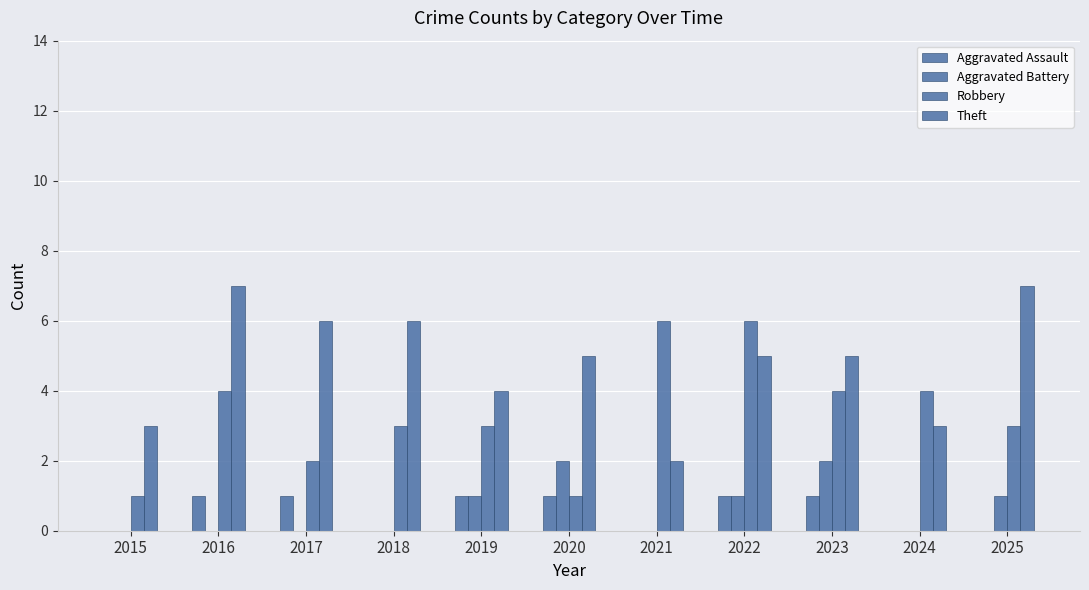

Are the bars grouped side by side (vs. stacked)?

Yes